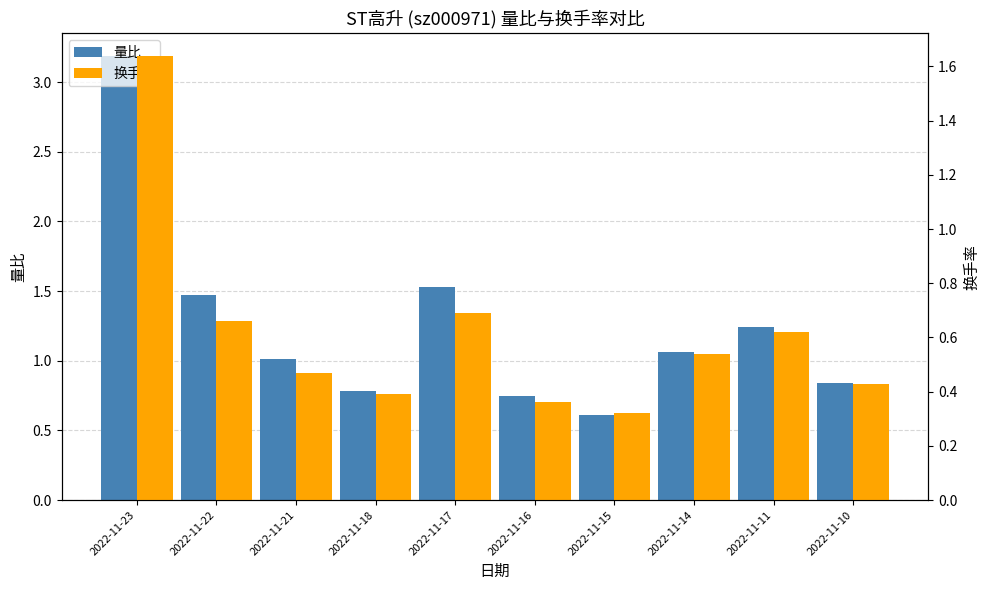

Count the number of data series in this chart.

2